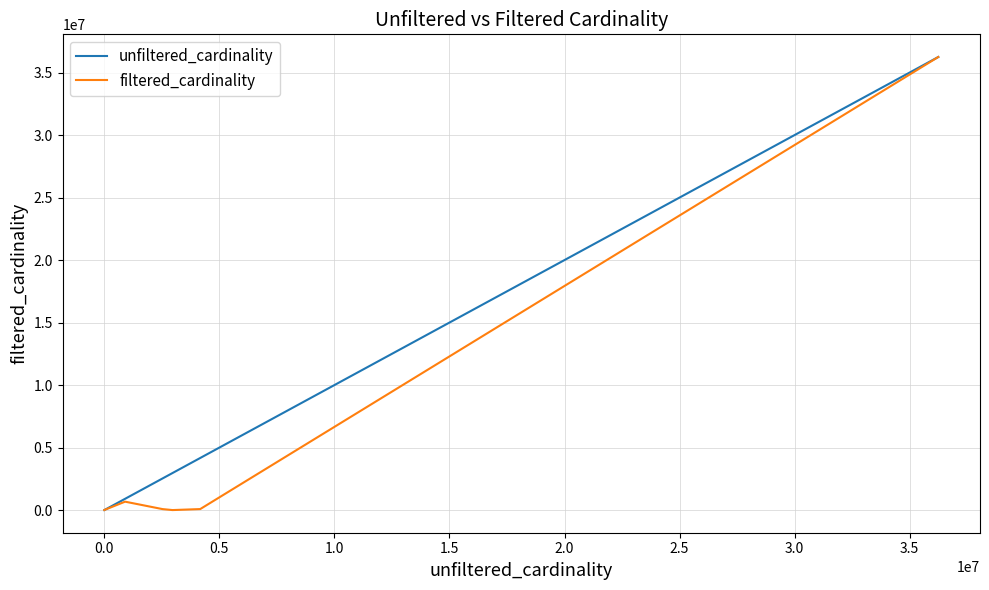

What is the greatest value displayed?

36244344